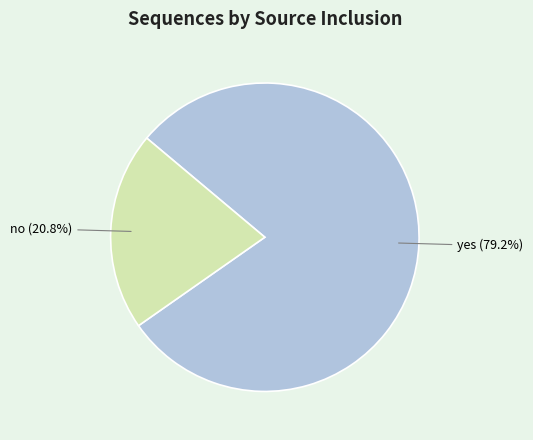

Is there a majority slice in this chart?

Yes